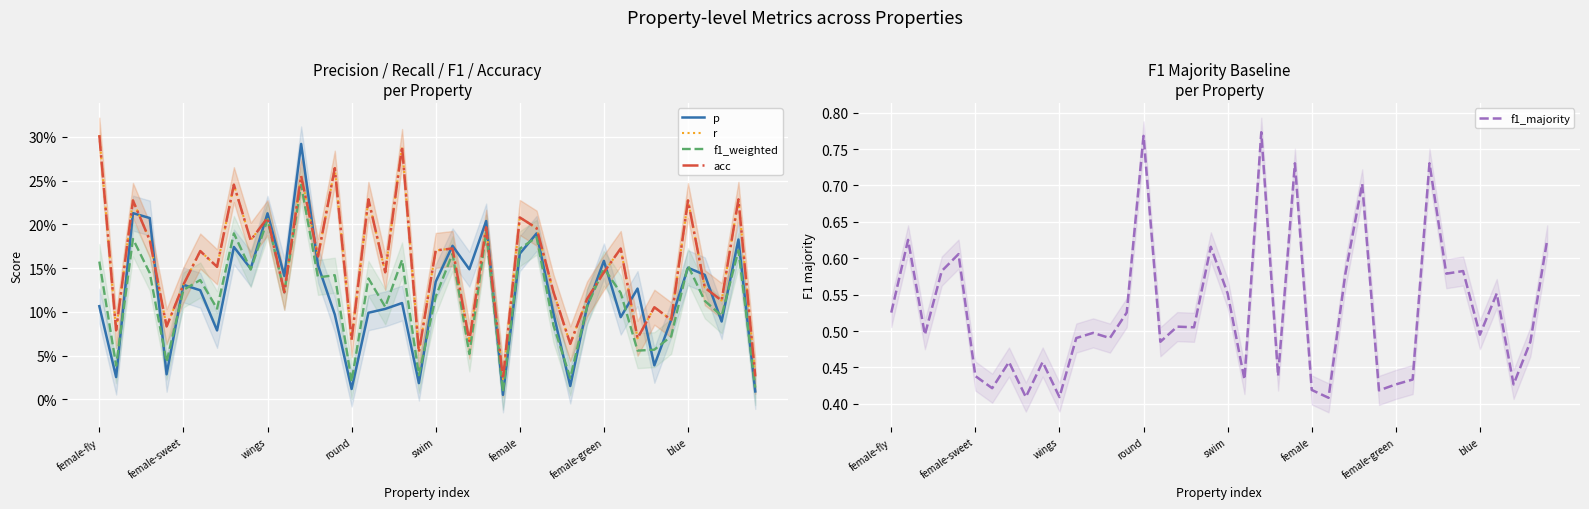

The f1_majority series shows 0.3 at wings. True or false?

False